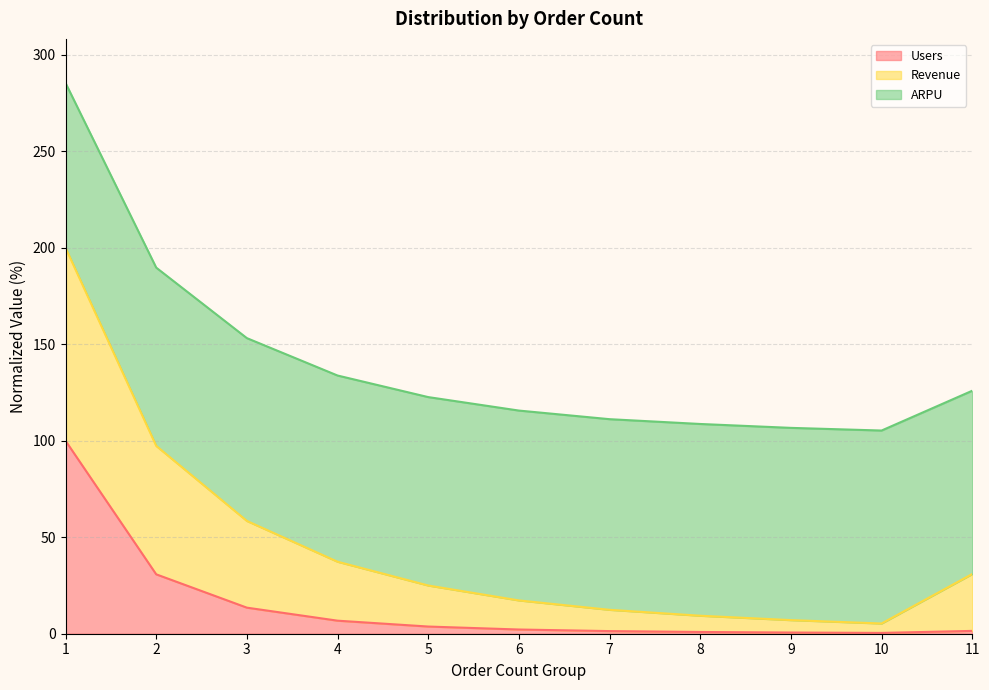

What is the maximum value for Users?

100.0